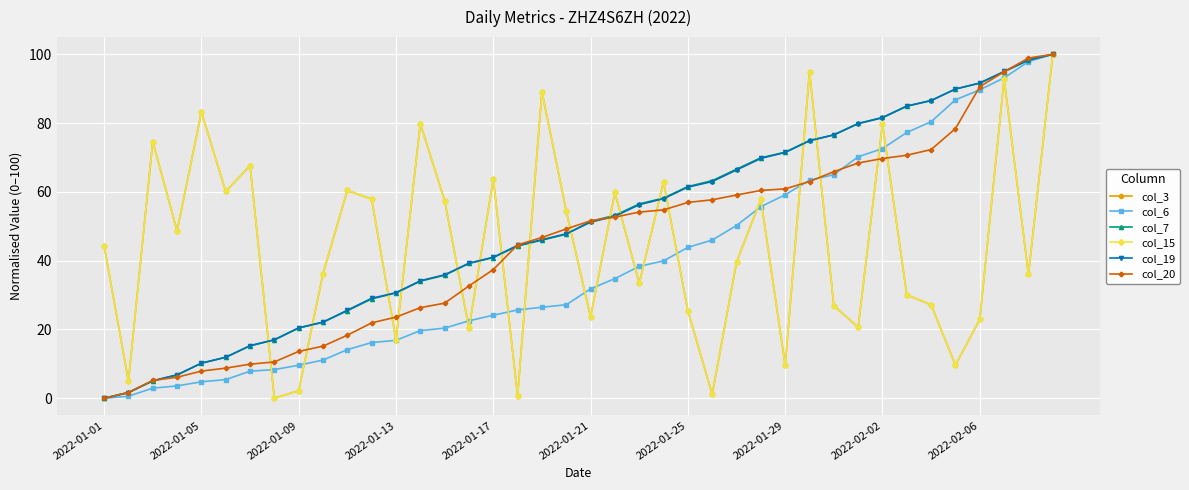

Does the chart have visible grid lines?

Yes